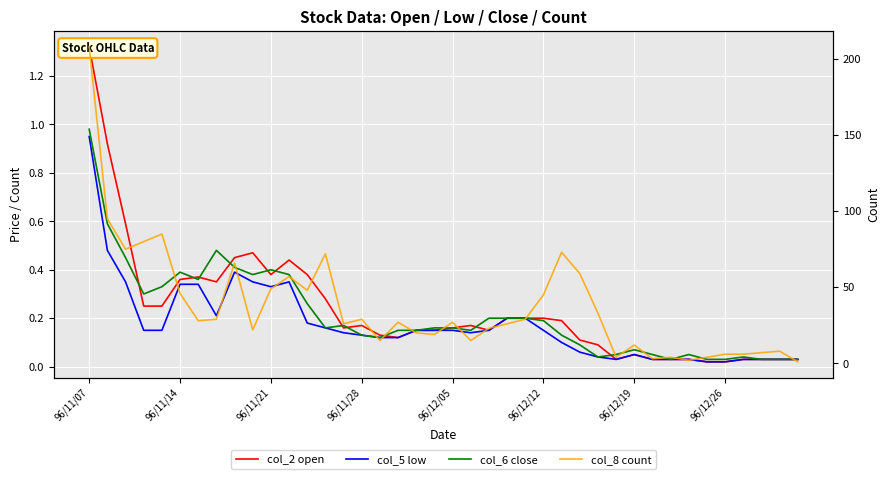

What is the greatest value displayed?

208.0